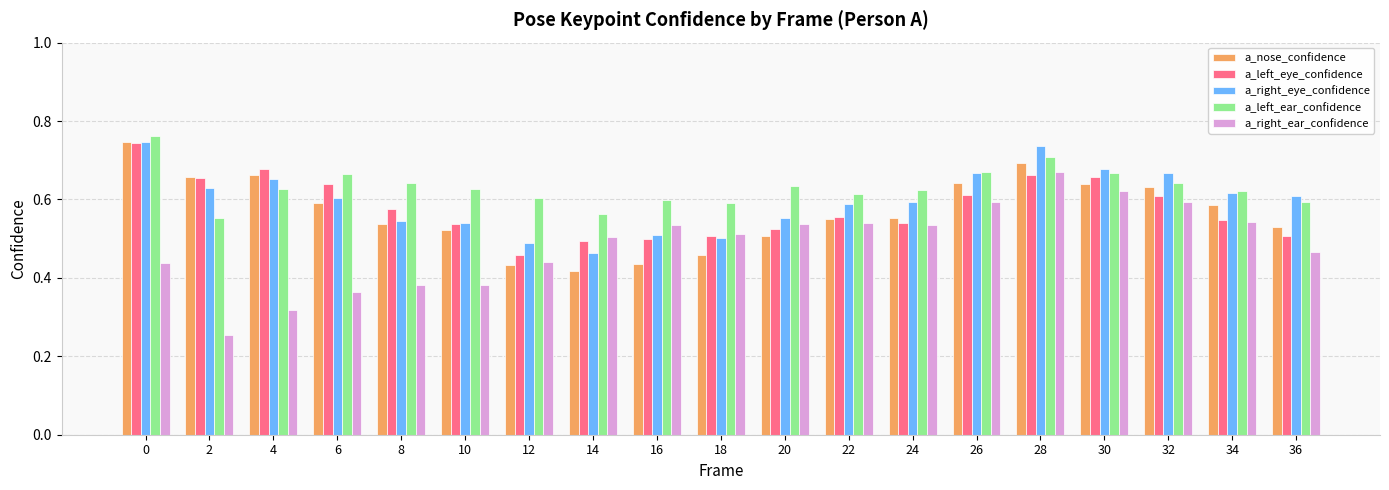

At how many categories does at least one series exceed 0?

19